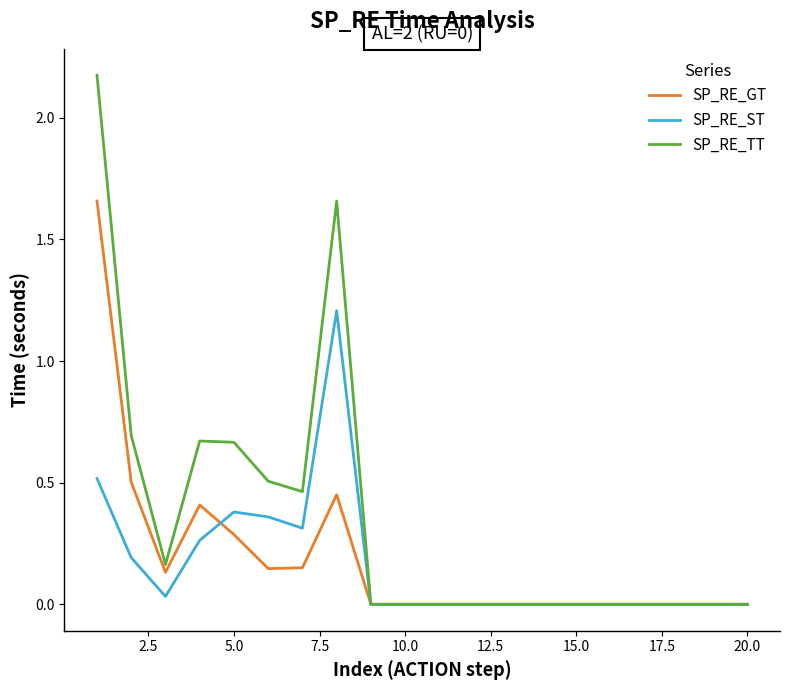

Which series has the widest spread of values?

SP_RE_TT